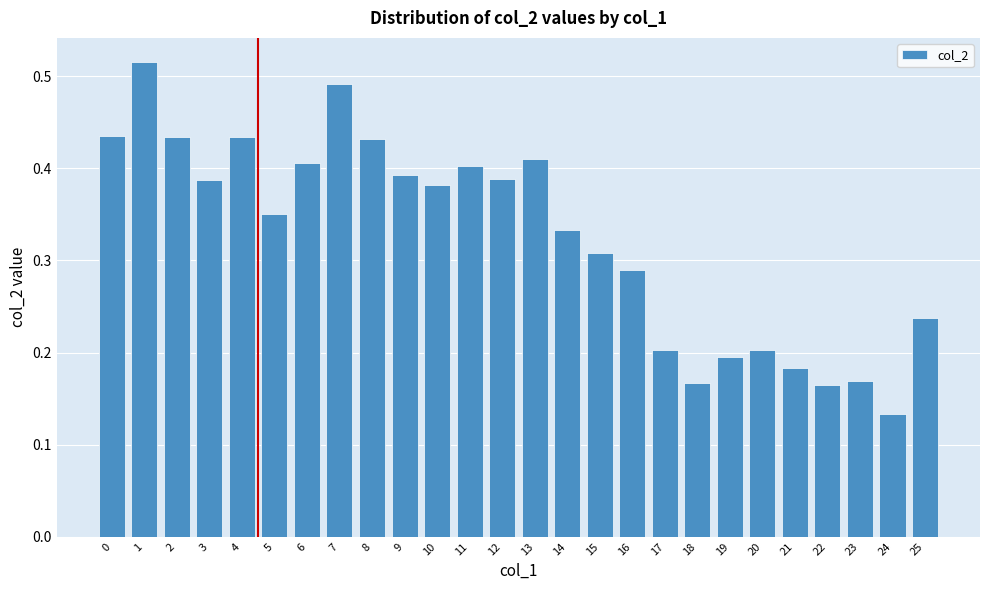

Count the values in the range 0 to 1.

26